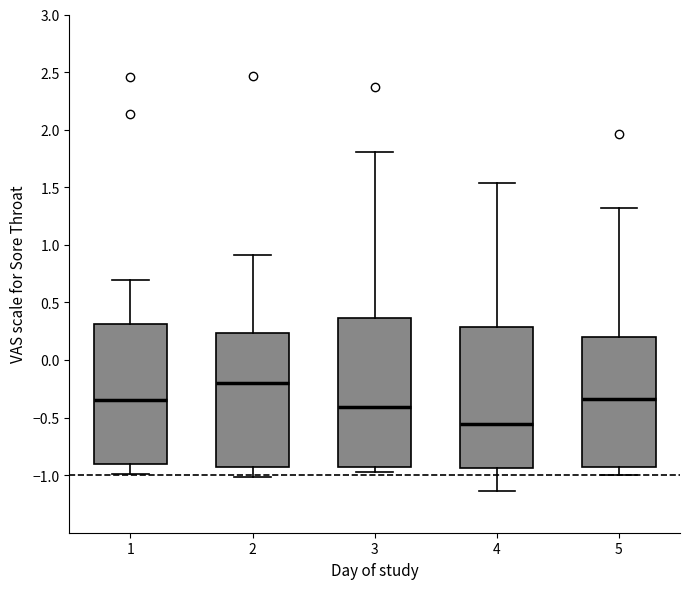

Reading left to right, transcribe this box plot: for each box, give where its median line is, the range the box spans, and where its two whiskers end, as read against the y-axis. The values are not printed on the chart, so give them approximately, as read against the axis.

1: median -0.35, box -0.90 to 0.30, whiskers -1.00 to 0.70
2: median -0.20, box -0.95 to 0.25, whiskers -1.00 to 0.90
3: median -0.40, box -0.95 to 0.35, whiskers -0.95 (just below the box's lower edge) to 1.80
4: median -0.55, box -0.95 to 0.30, whiskers -1.15 to 1.55
5: median -0.35, box -0.95 to 0.20, whiskers -1.00 to 1.30